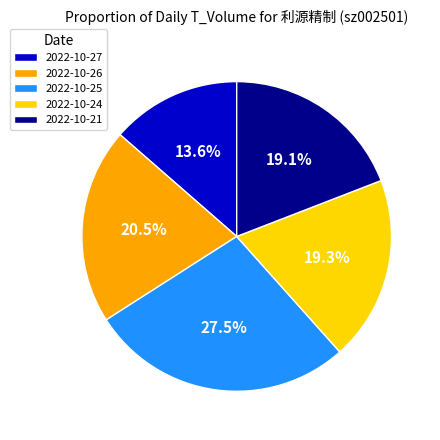

Count the number of slices in the pie.

5